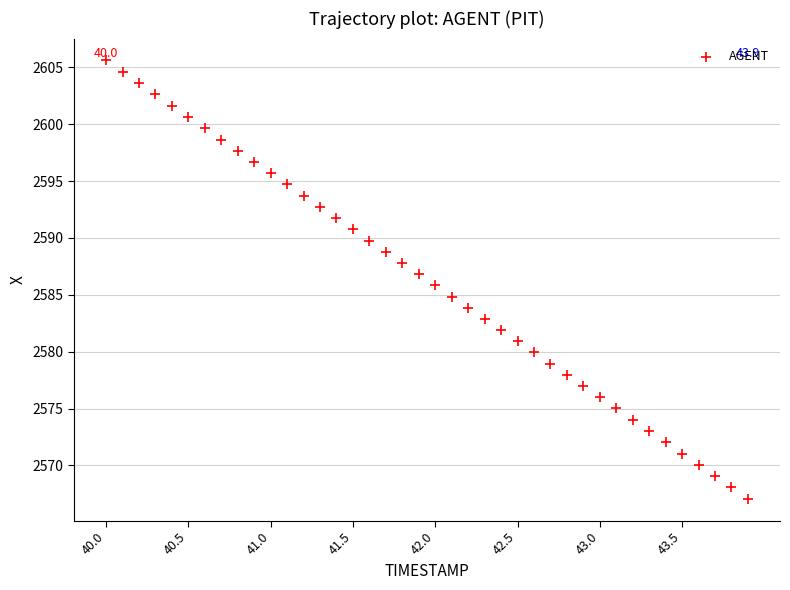

What is the range of Y values (max minus min)?

38.5